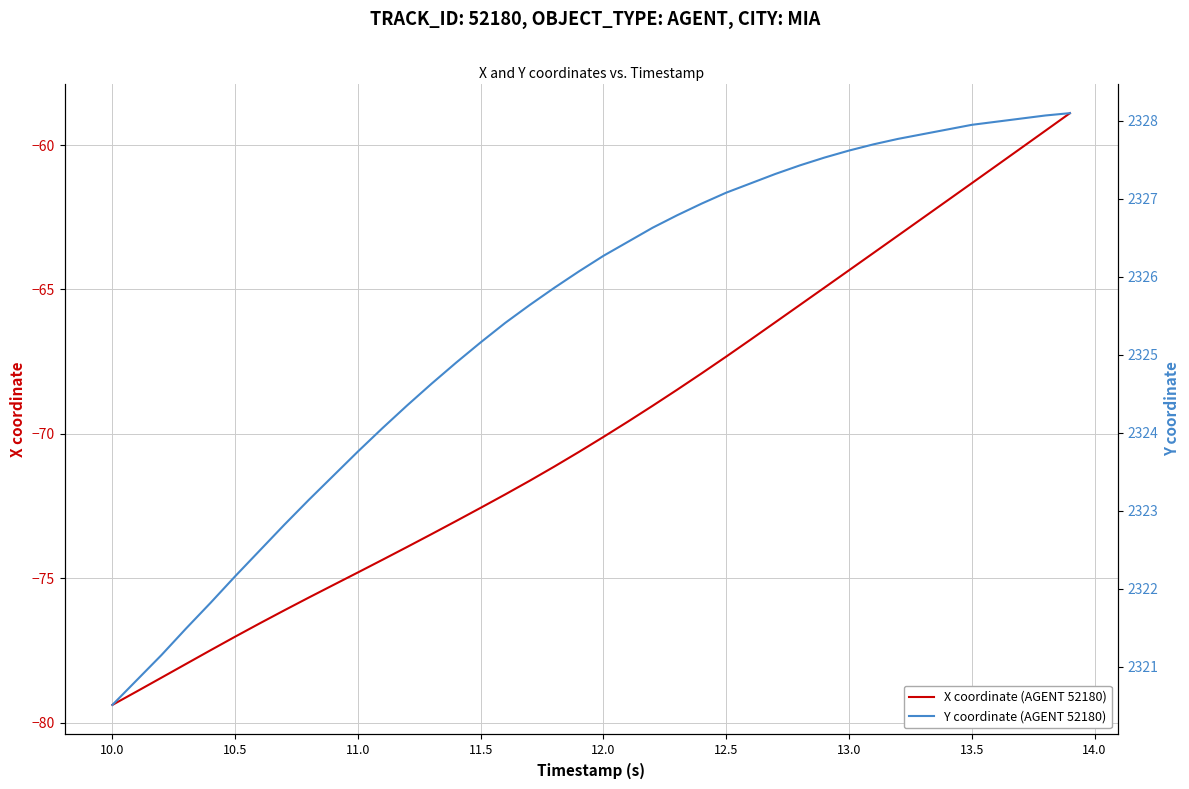

True or false: Y coordinate (AGENT 52180) and X coordinate (AGENT 52180) cross at least once.

False